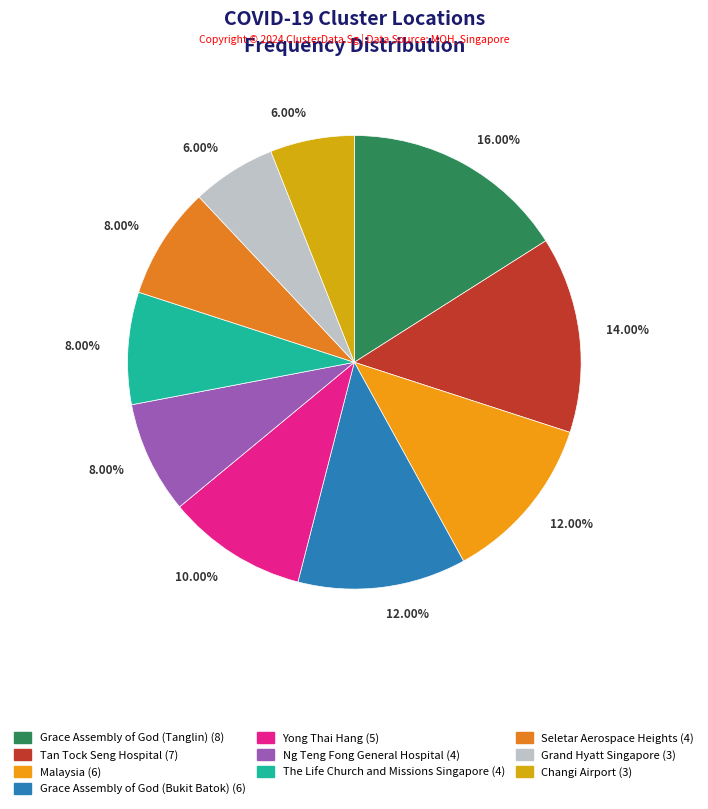

What is the change in value from Tan Tock Seng Hospital to Grand Hyatt Singapore?

-4